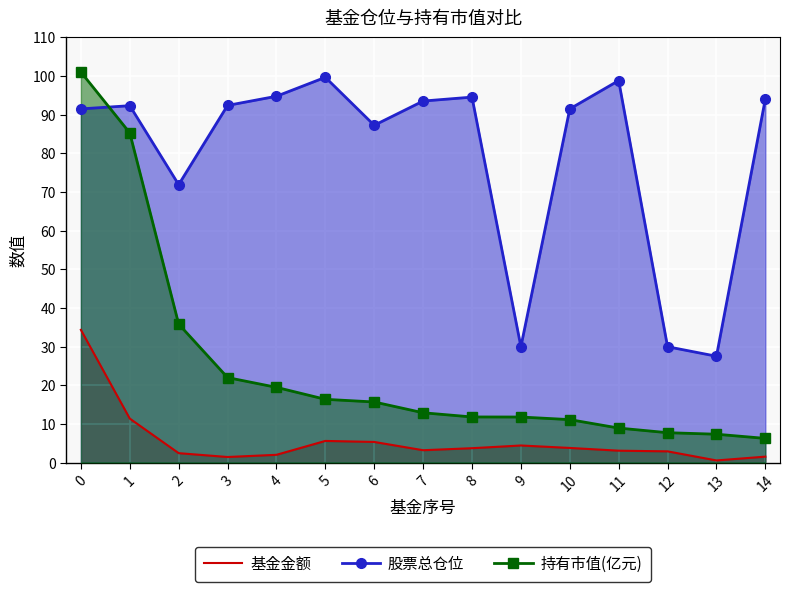

What is the difference between the maximum and minimum values in the 持有市值(亿元) series?

94.8